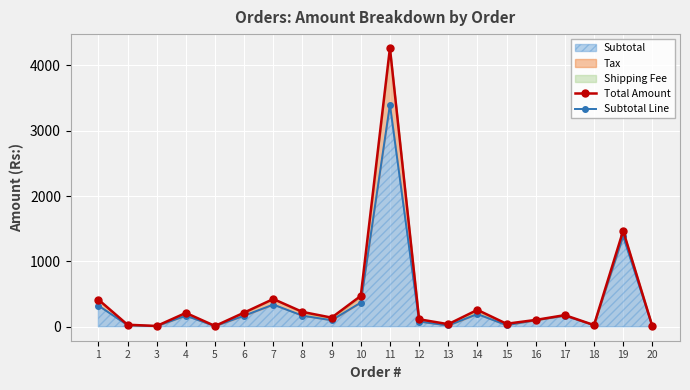

Does the chart display data point markers on the line(s)?

Yes